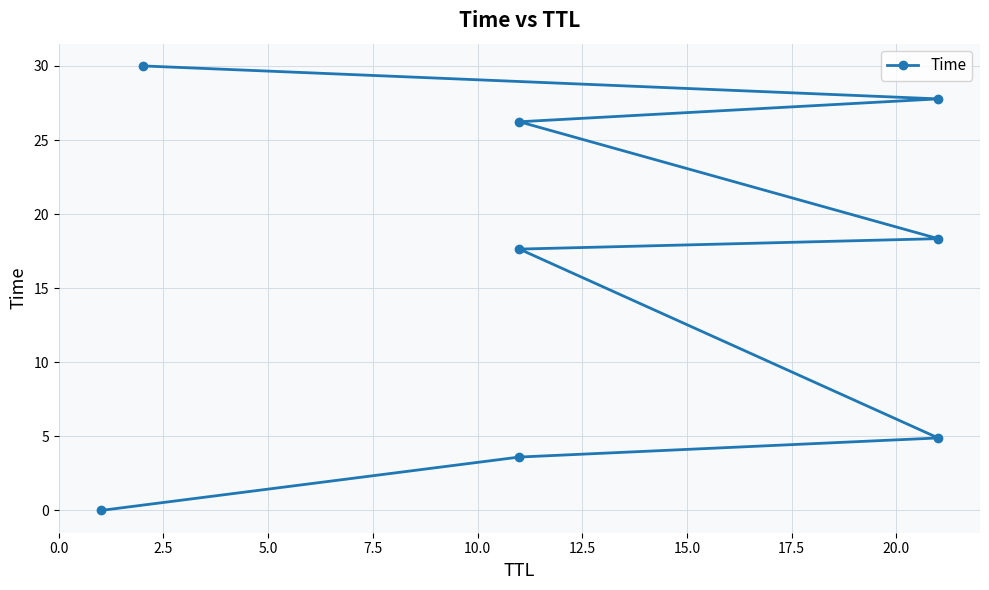

How many distinct data groups are displayed?

1